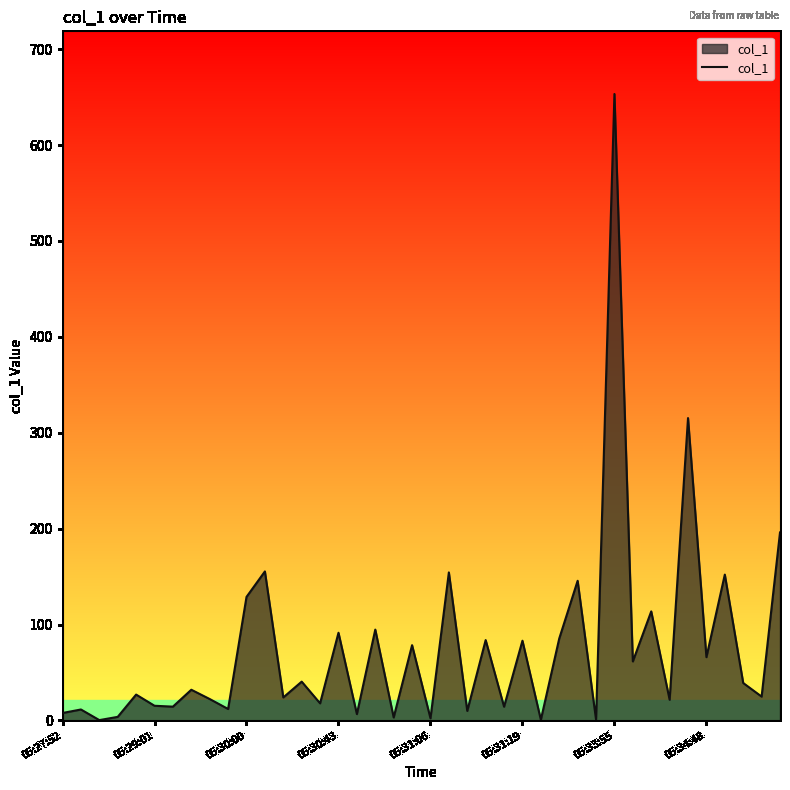

What is the difference between the maximum and minimum values?

652.9